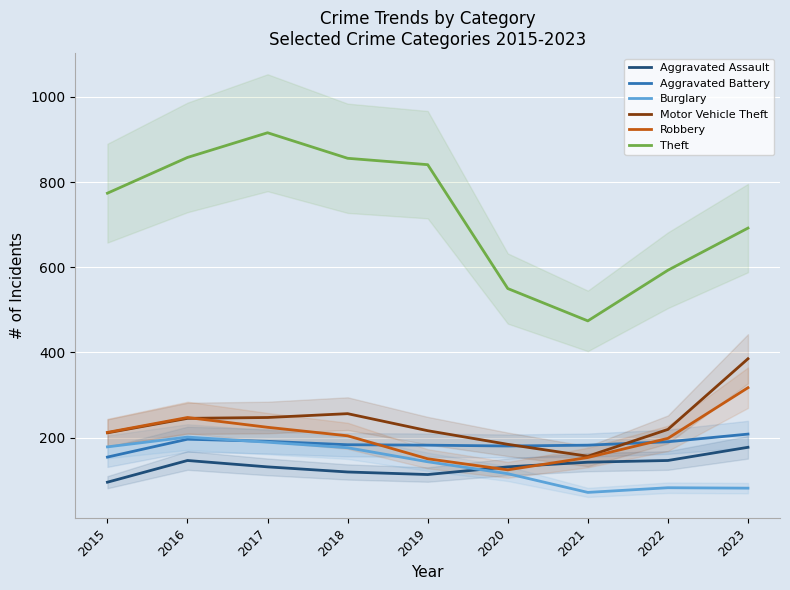

Where is Motor Vehicle Theft nearest to the value 270?

2018